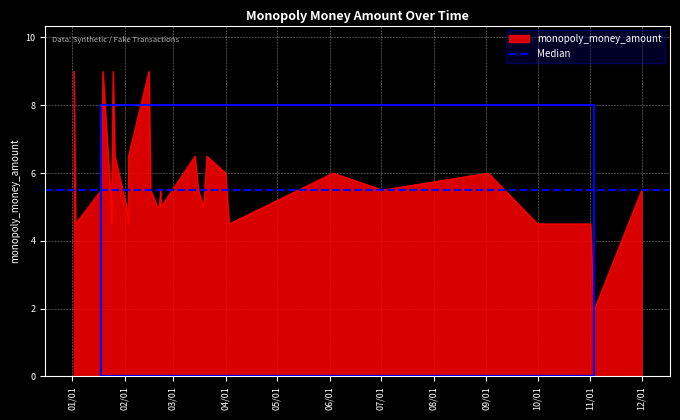

At which category does the chart reach its peak across all series?

2025-01-19